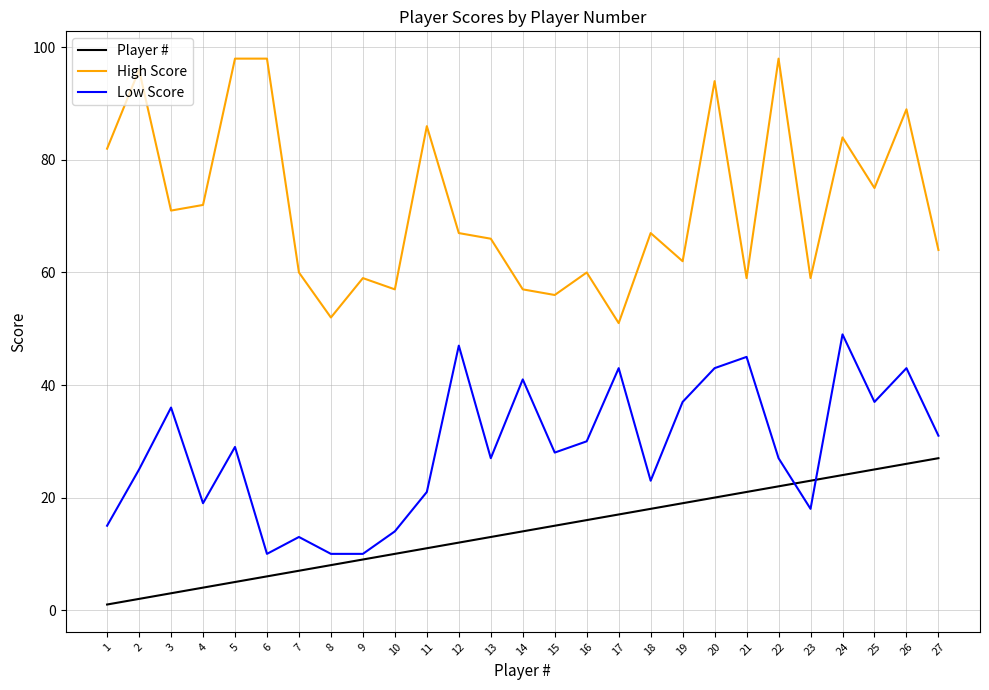

Which series has the widest spread of values?

High Score